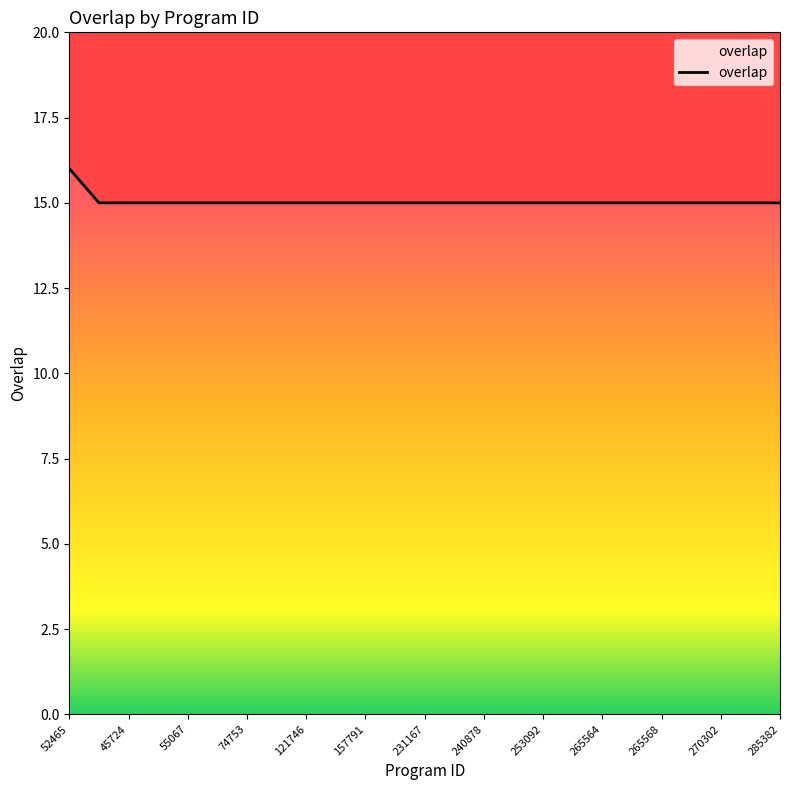

What is the sum of all values?

376